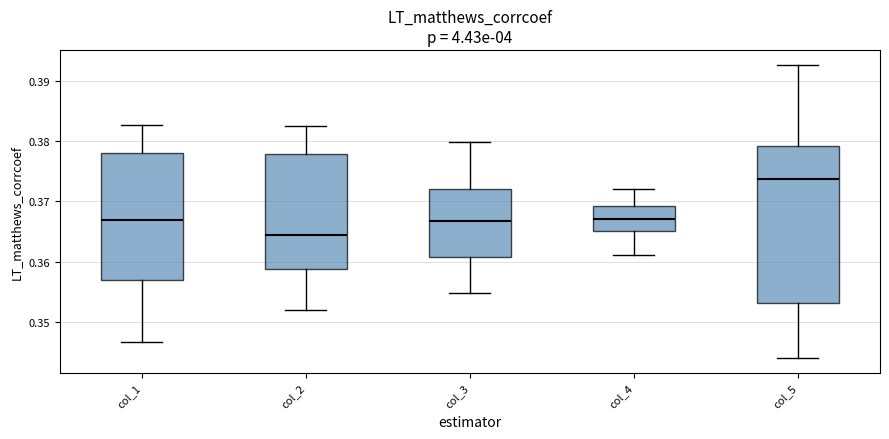

Reading left to right, read every box against the y-axis: the position of its median line, the range the box covers, and the ends of its whiskers. The values are not printed on the chart, so give them approximately, as read against the axis.

col_1: median 0.367, box 0.357 to 0.378, whiskers 0.347 to 0.383
col_2: median 0.364, box 0.359 to 0.378, whiskers 0.352 to 0.382
col_3: median 0.367, box 0.361 to 0.372, whiskers 0.355 to 0.380
col_4: median 0.367, box 0.365 to 0.369, whiskers 0.361 to 0.372
col_5: median 0.374, box 0.353 to 0.379, whiskers 0.344 to 0.393